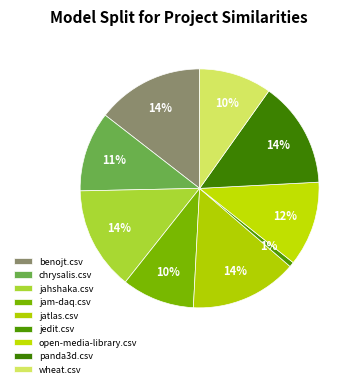

Is there any slice that represents more than half of the pie?

No